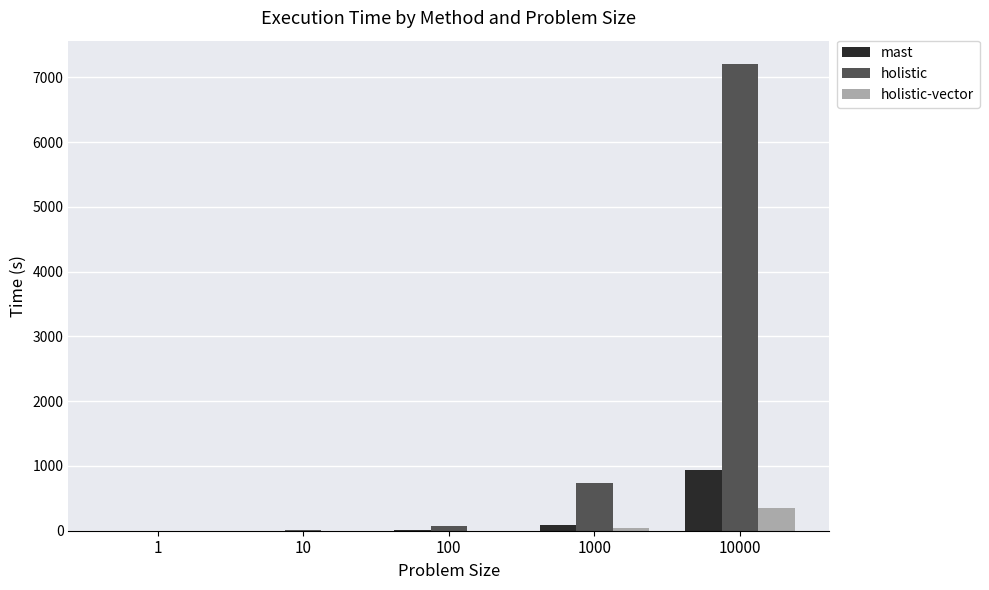

What are all the series names shown in the legend?

mast, holistic, holistic-vector